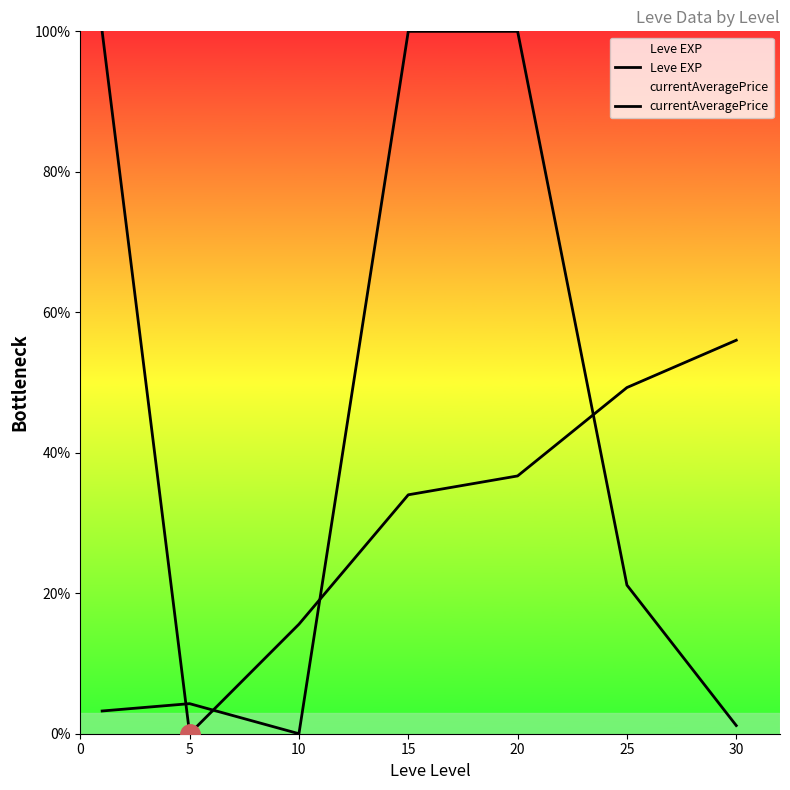

At which category is the sum across all series the highest?

20